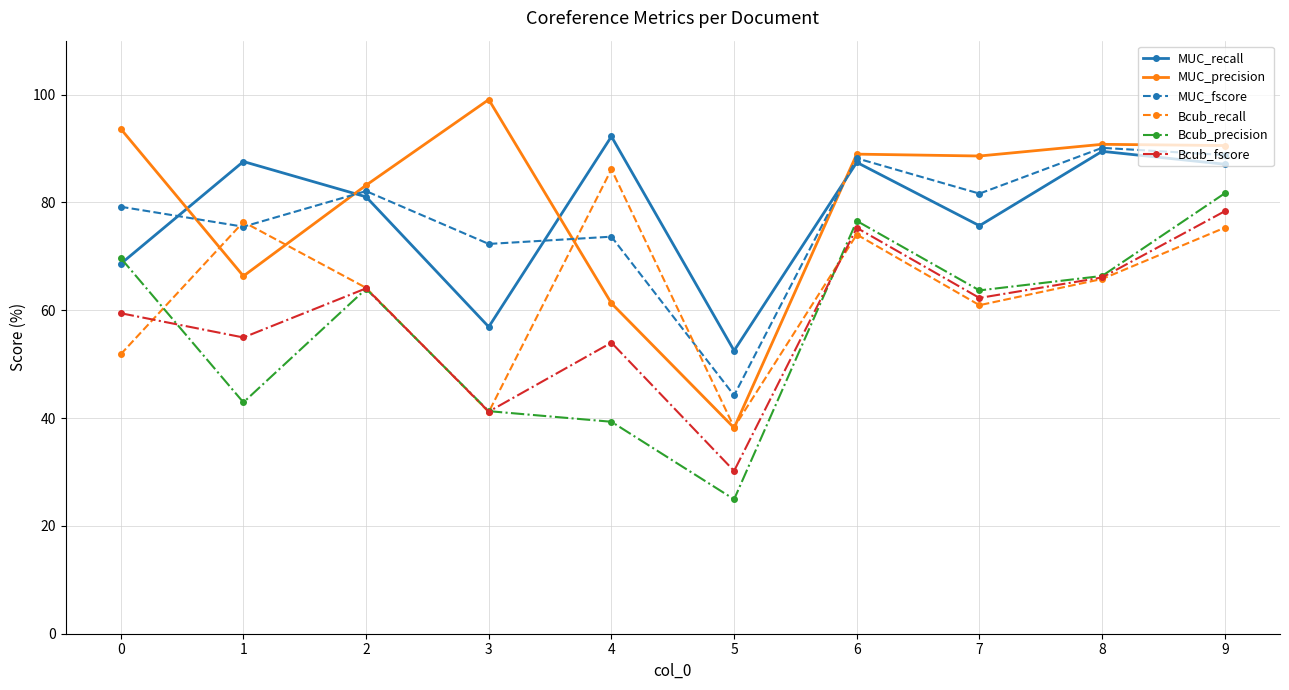

Which series changed the most between 1 and 2?

Bcub_precision